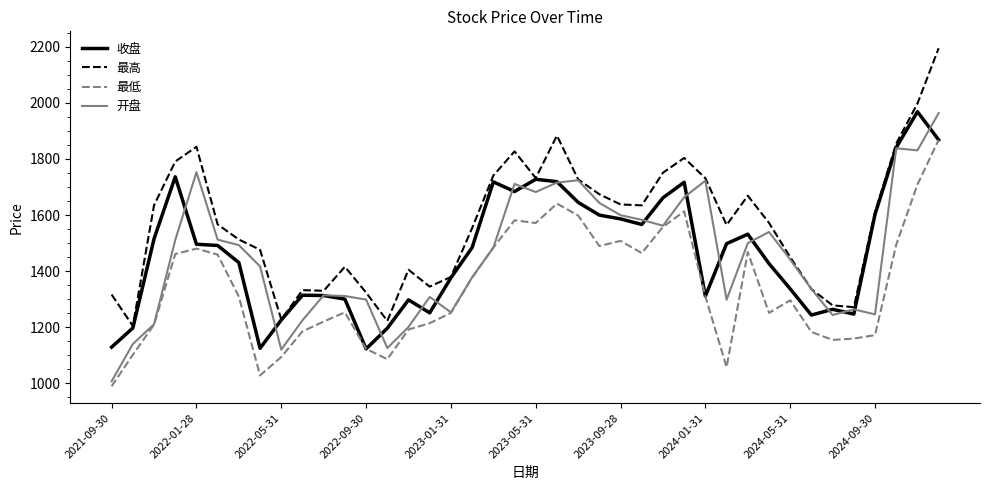

What are all the series names shown in the legend?

收盘, 最高, 最低, 开盘